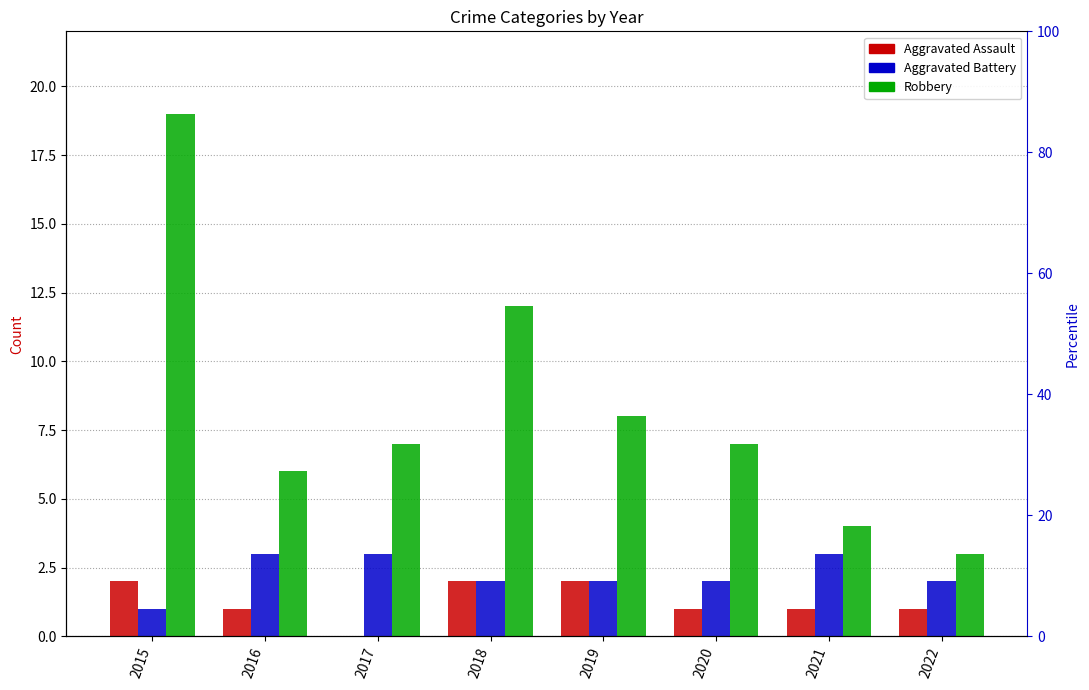

At which label does Aggravated Battery first exceed 2?

2016